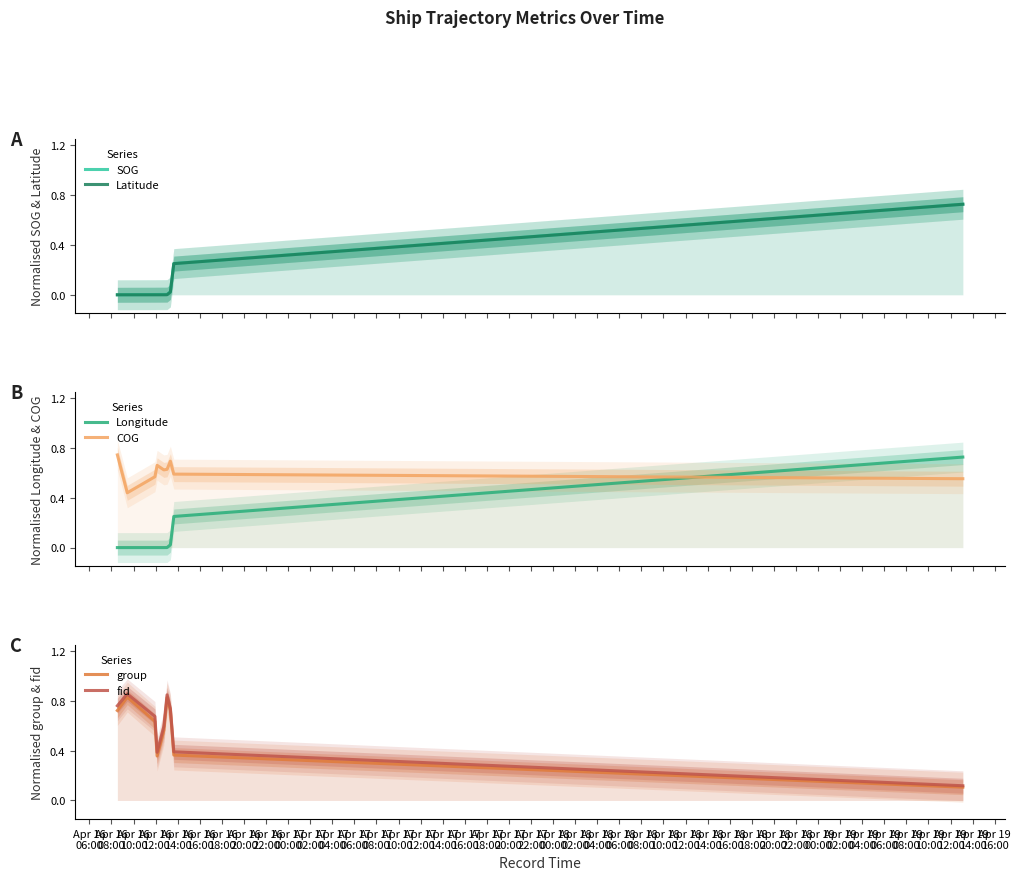

Which series has the largest range (max minus min)?

fid